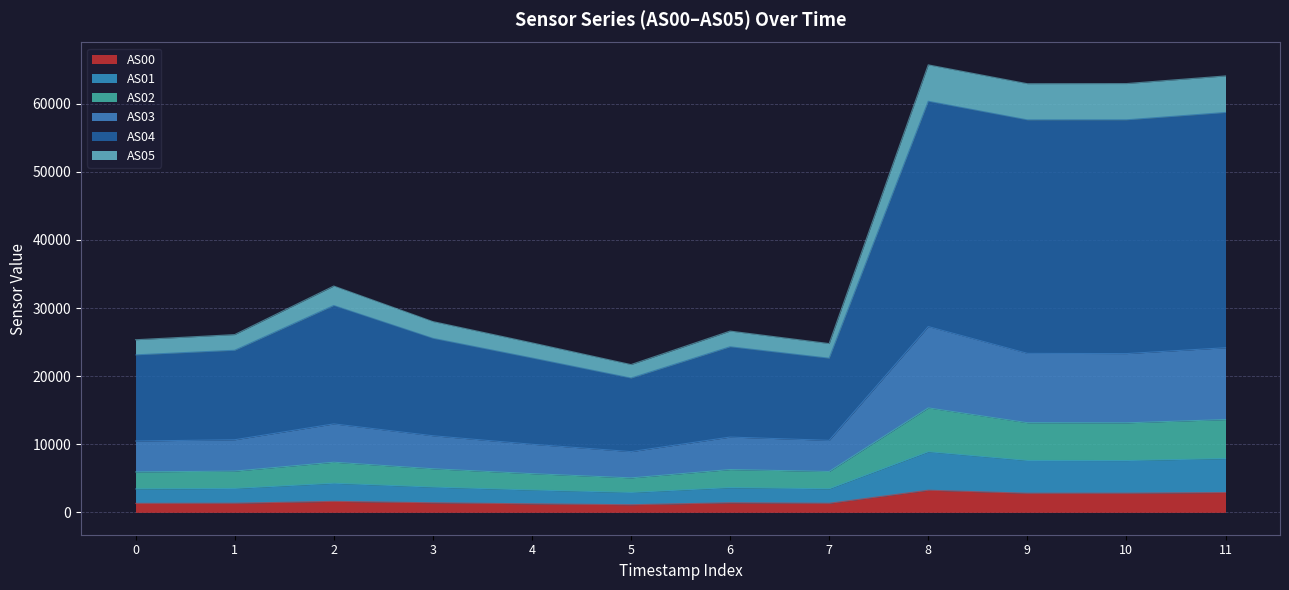

How many lines are shown in the chart?

6